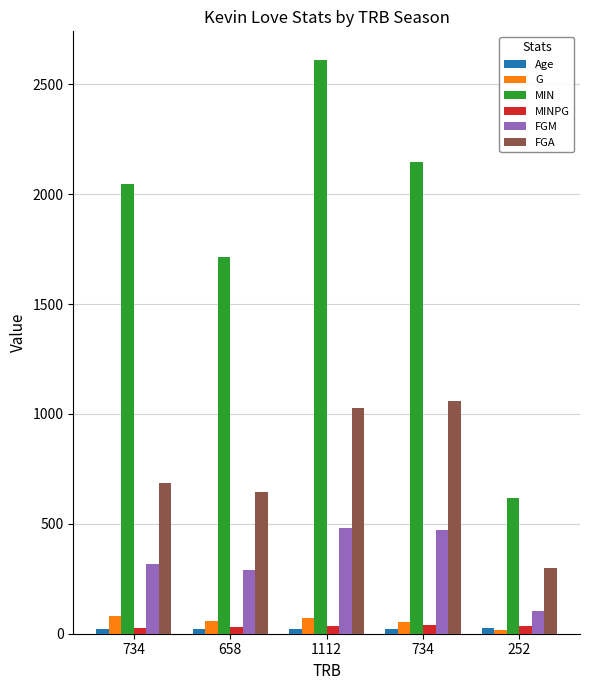

What is the sum of all MIN values?

9136.0